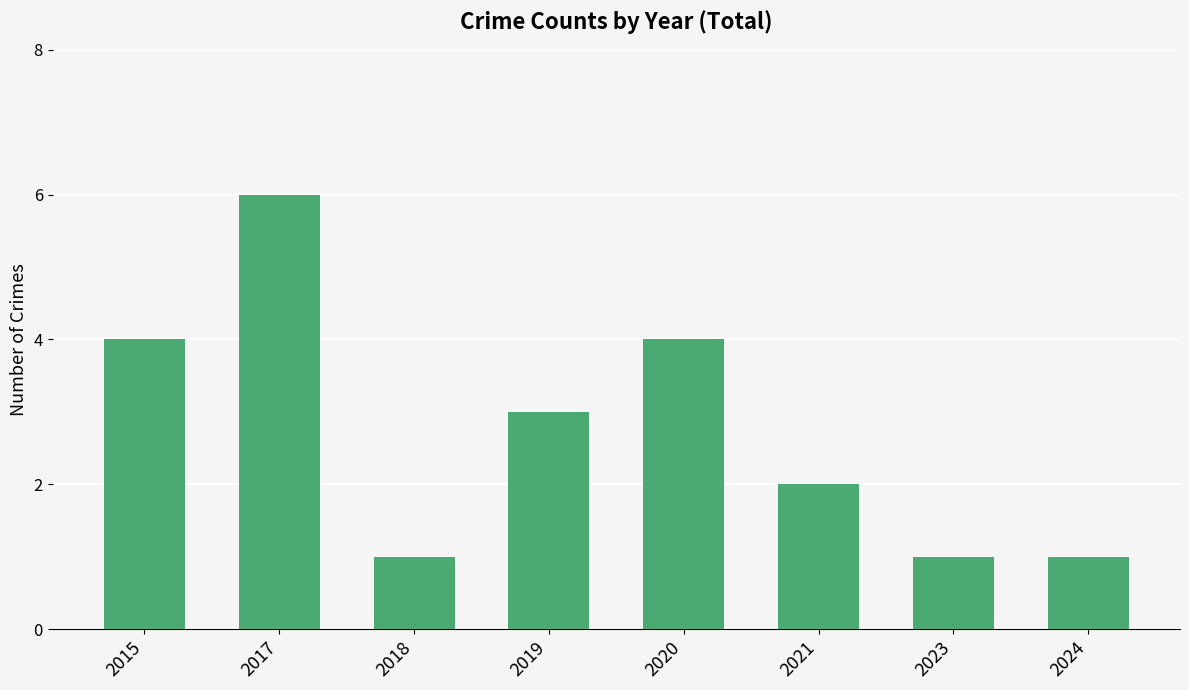

How many bars are there in total?

8